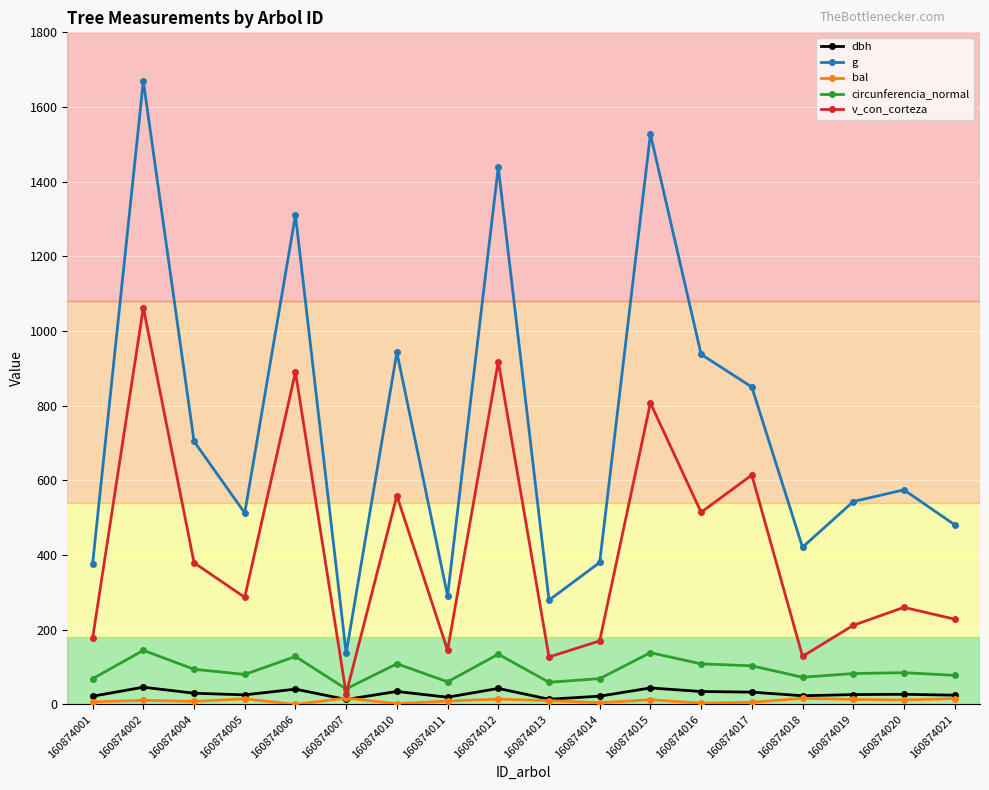

How many values in the g series exceed 574?

9